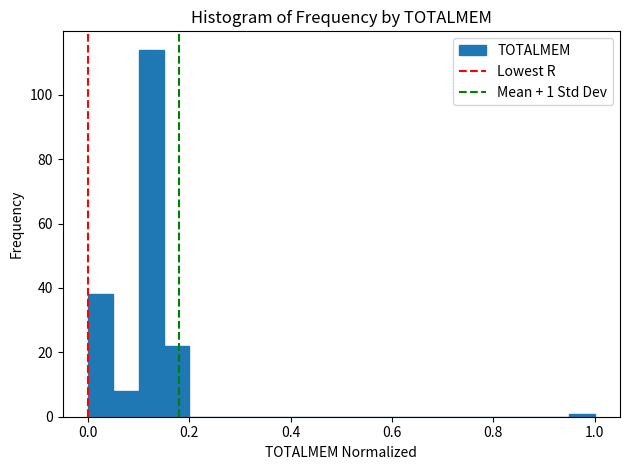

Around what value on the x-axis is the tallest bar? Give the approximate position of its centre, as read against the axis.

0.12